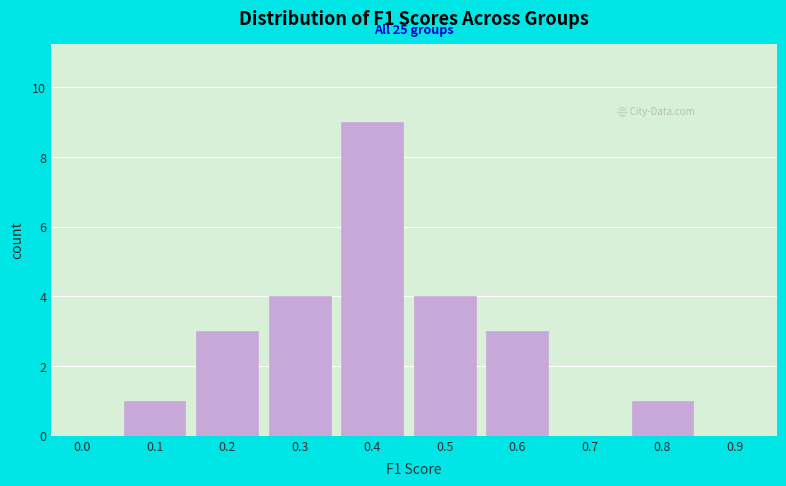

Reading left to right, extract all data points from this chart.

0.0=0	0.1=1	0.2=3	0.3=4	0.4=9	0.5=4	0.6=3	0.7=0	0.8=1	0.9=0